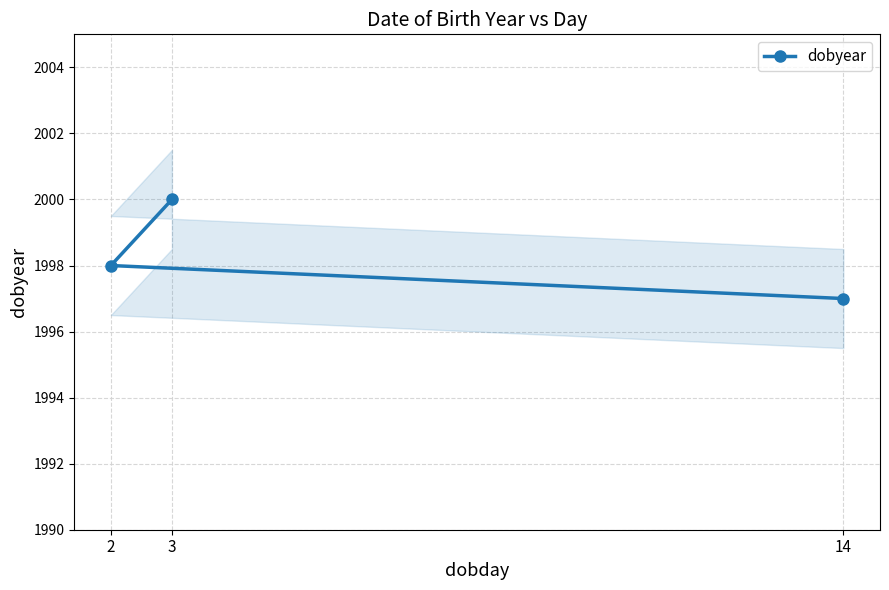

Which category has the highest value across all series?

3